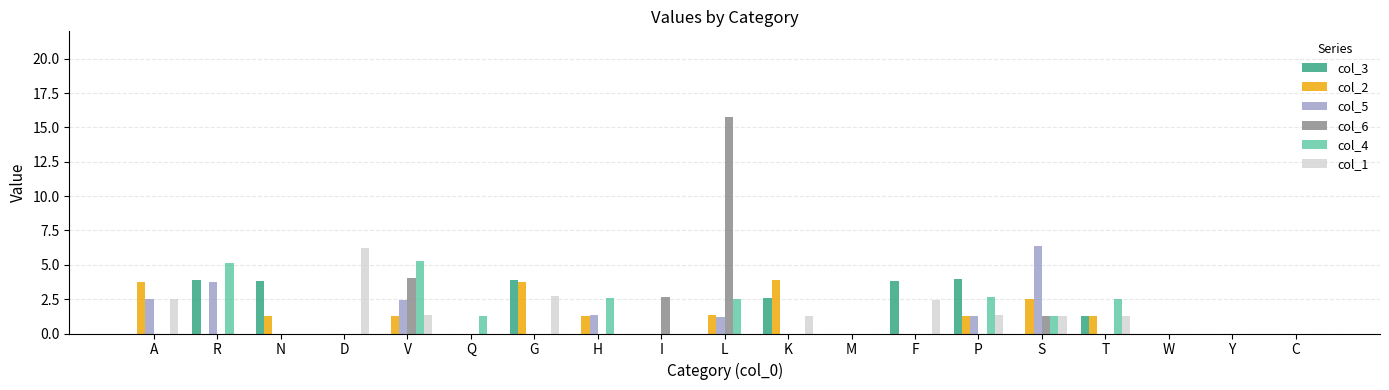

What is the maximum value for col_1?

6.2